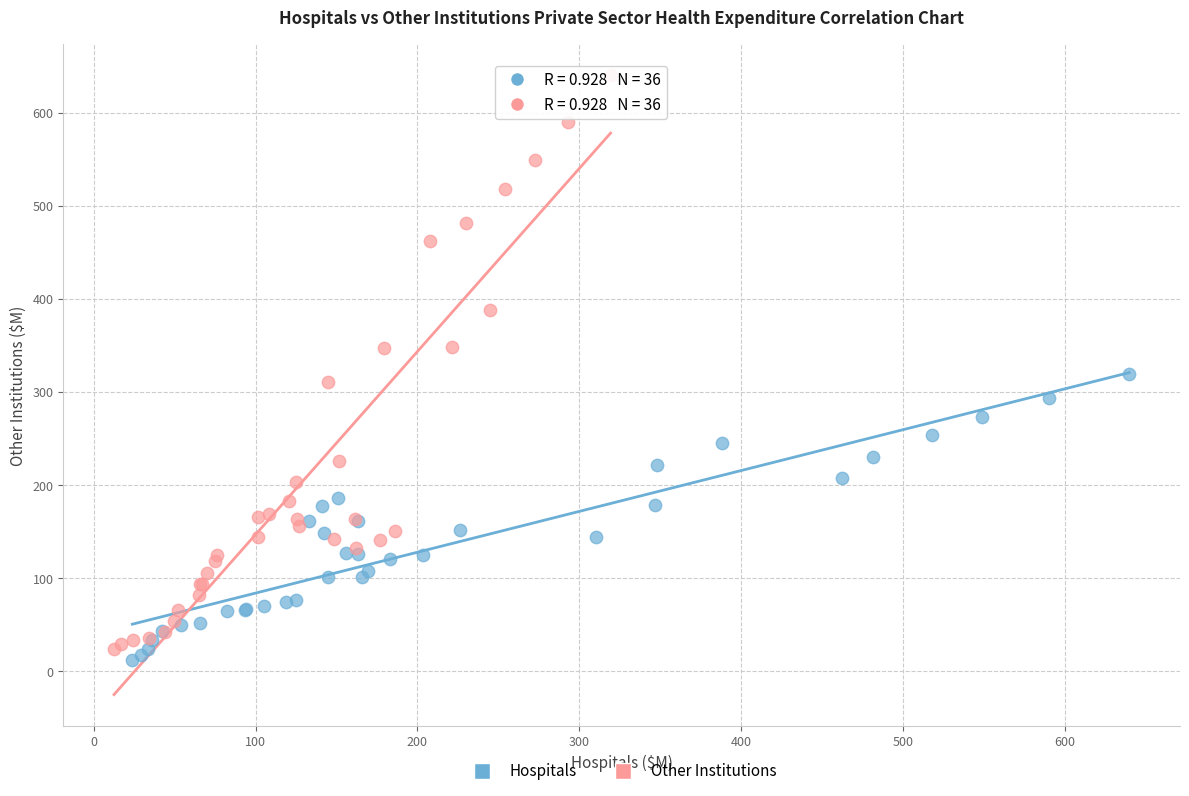

Which series reaches the maximum Y coordinate?

Other Institutions